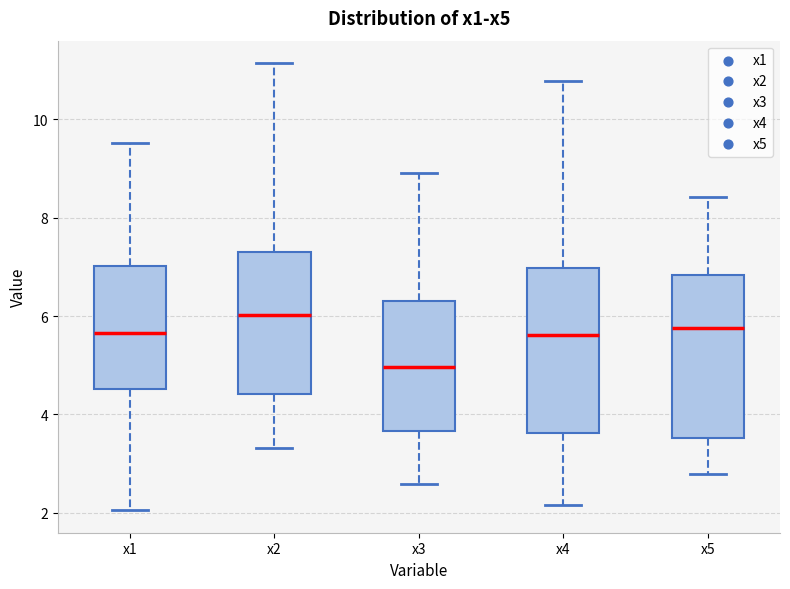

Reading left to right, read every box against the y-axis: the position of its median line, the range the box covers, and the ends of its whiskers. The values are not printed on the chart, so give them approximately, as read against the axis.

x1: median 5.6, box 4.6 to 7.0, whiskers 2.0 to 9.6
x2: median 6.0, box 4.4 to 7.4, whiskers 3.4 to 11.2
x3: median 5.0, box 3.6 to 6.4, whiskers 2.6 to 9.0
x4: median 5.6, box 3.6 to 7.0, whiskers 2.2 to 10.8
x5: median 5.8, box 3.6 to 6.8, whiskers 2.8 to 8.4